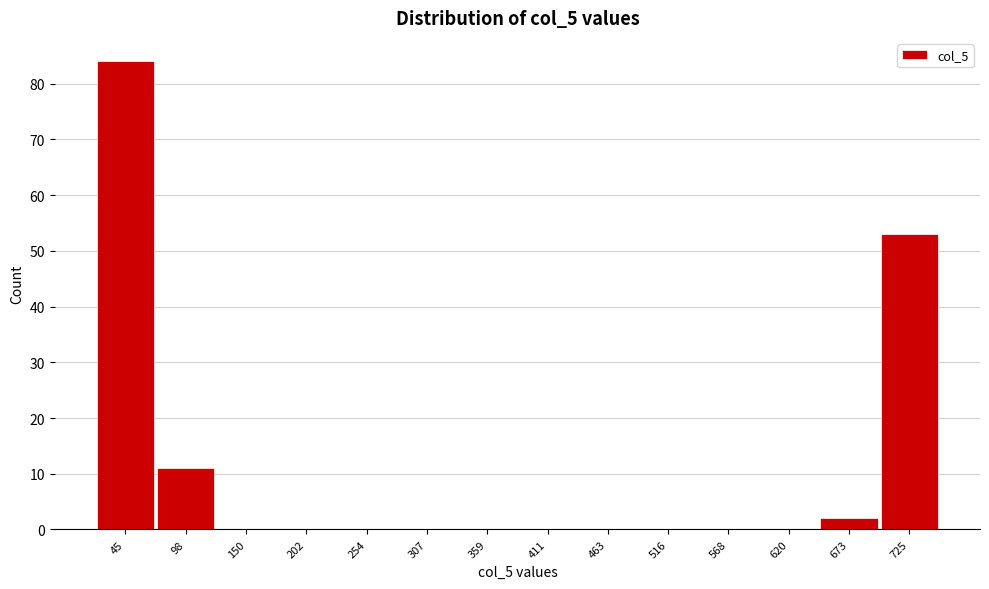

Reading left to right, extract all data points from this chart.

45=84	98=11	150=0	202=0	254=0	307=0	359=0	411=0	463=0	516=0	568=0	620=0	673=2	725=53